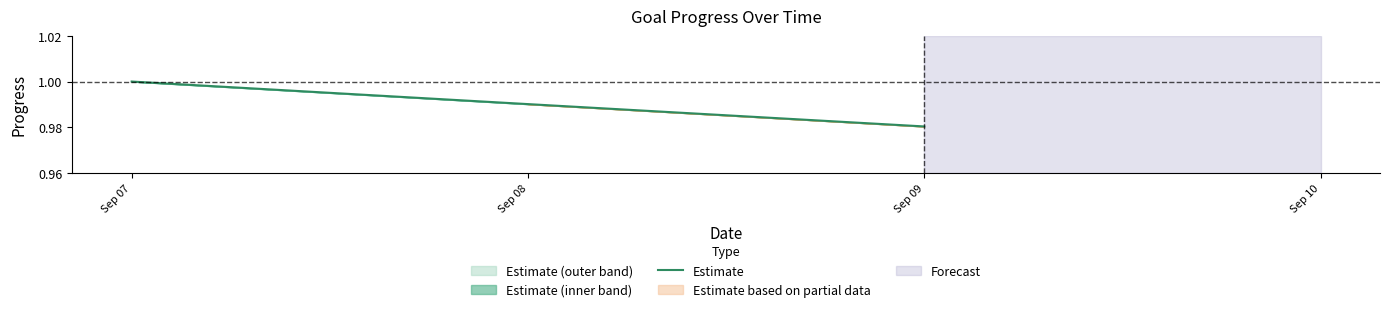

Reading left to right, transcribe all the data shown in this chart.

Sep 07=1.0	Sep 08=1.0	Sep 09=1.0